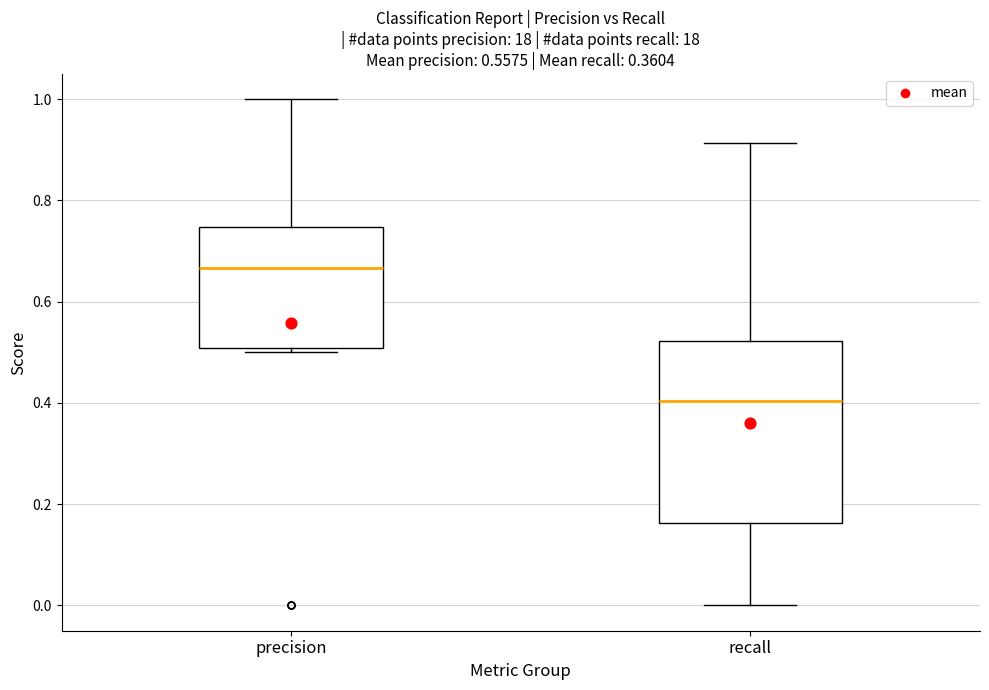

Comparing the boxes themselves (not the whiskers), which one is the tallest?

recall